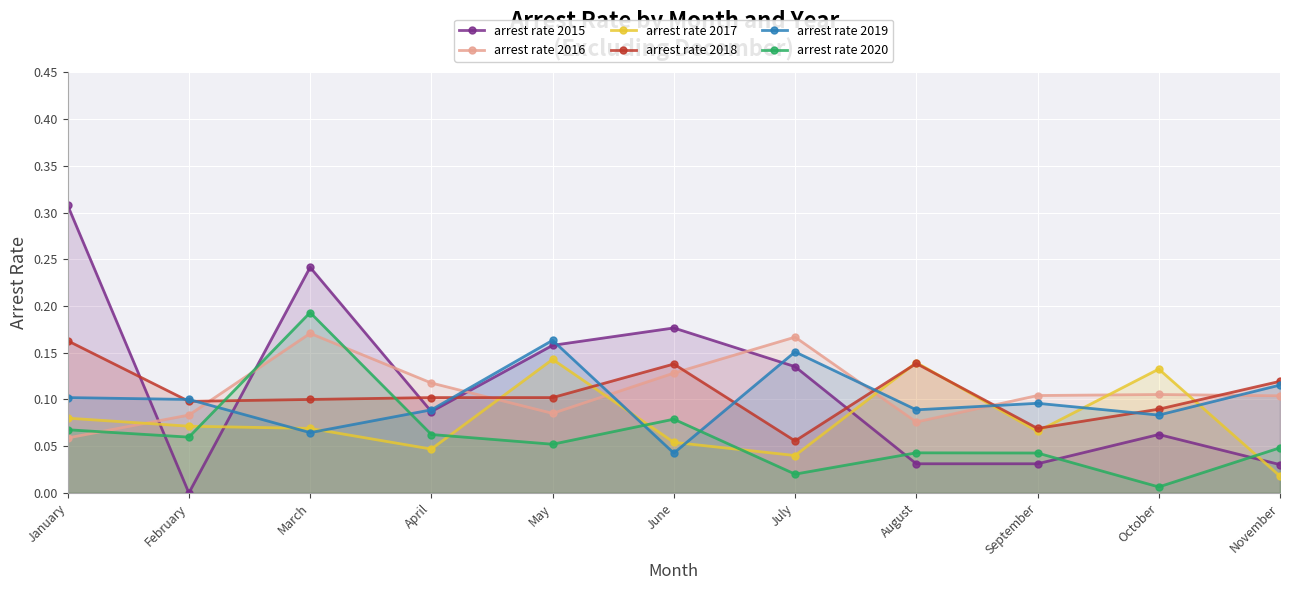

What is the difference between the highest and lowest values at April?

0.1